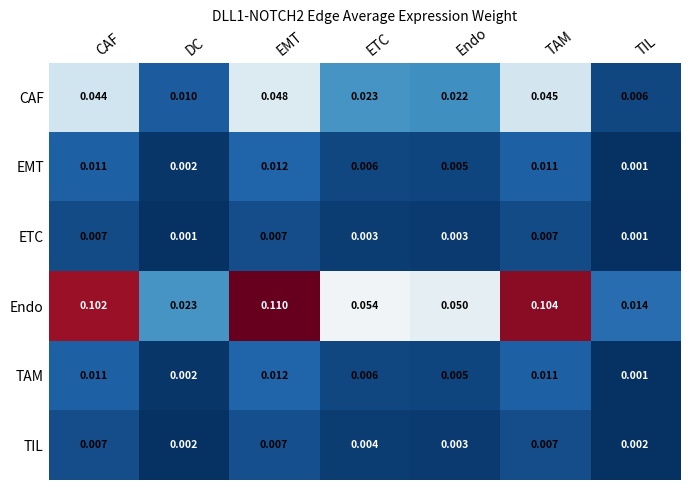

Is the value of ETC at ETC greater than the value of TAM at TAM?

No